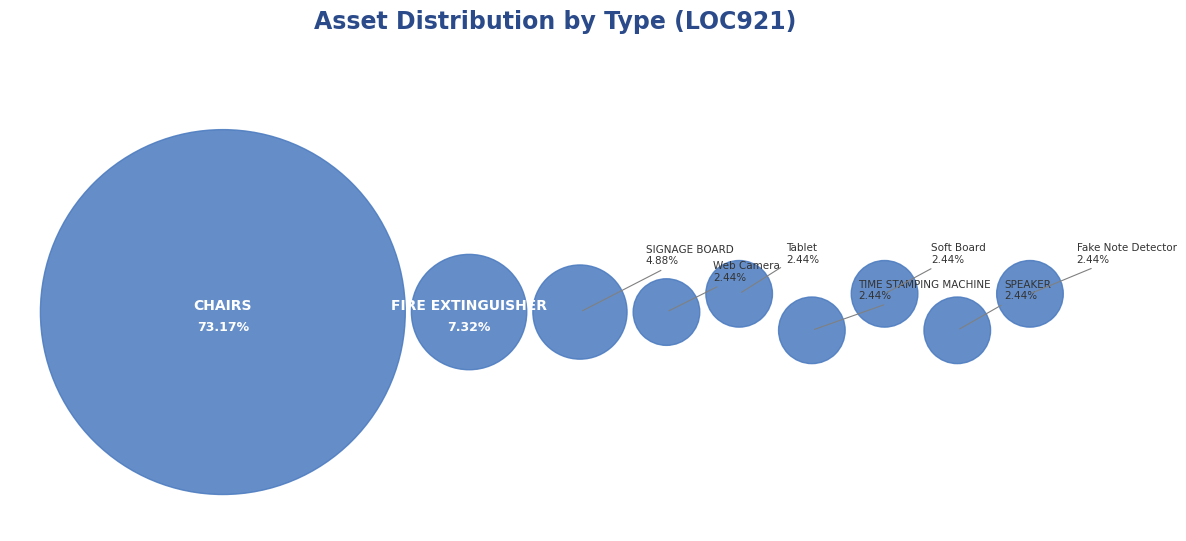

Rank the categories by value from lowest to highest.

SPEAKER, TIME STAMPING MACHINE, Fake Note Detector, Soft Board, Tablet, Web Camera, SIGNAGE BOARD, FIRE EXTINGUISHER, CHAIRS